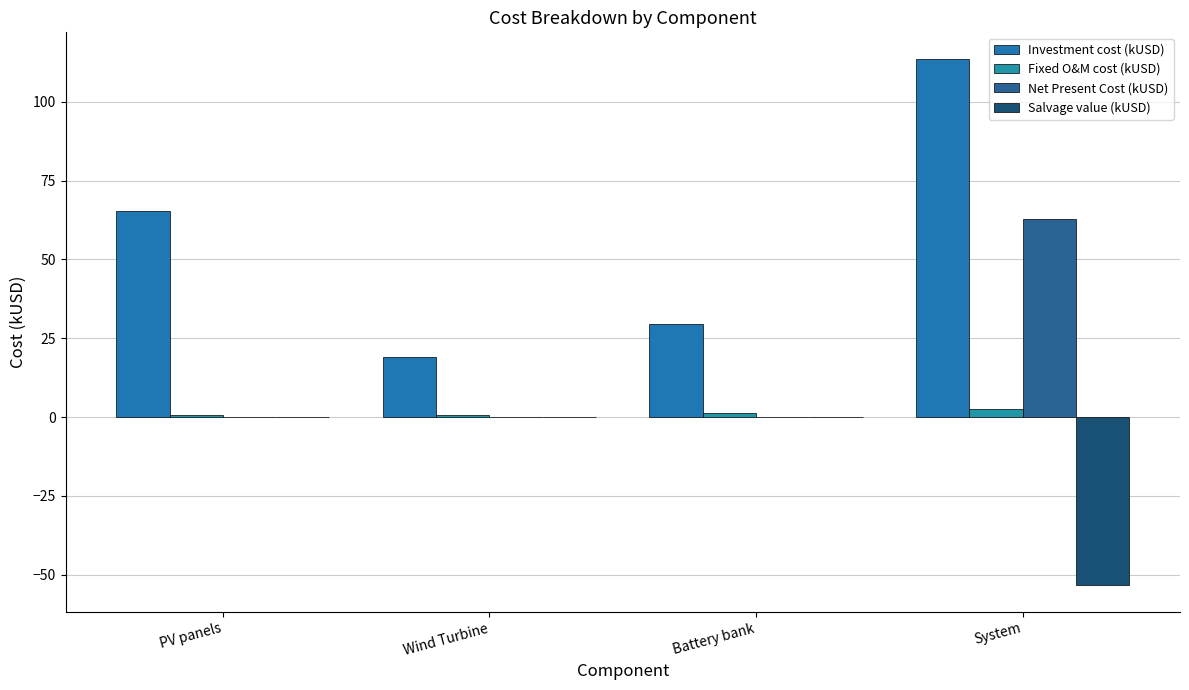

Count the number of categories in the chart.

4